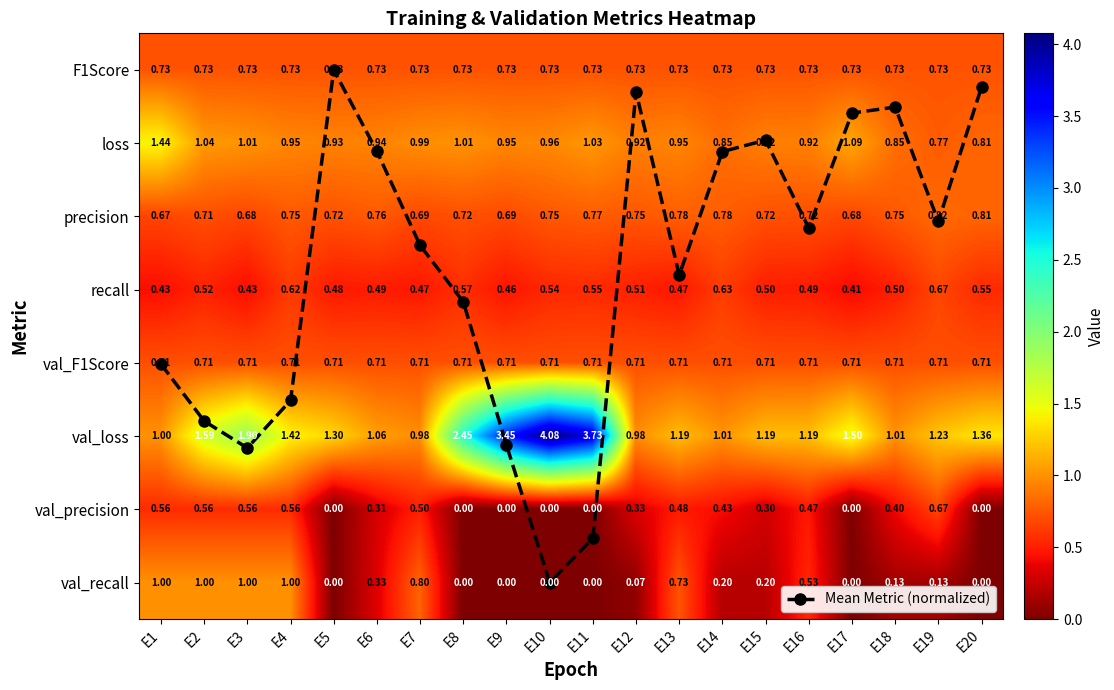

Which series has the largest range (max minus min)?

Mean Metric (normalized)